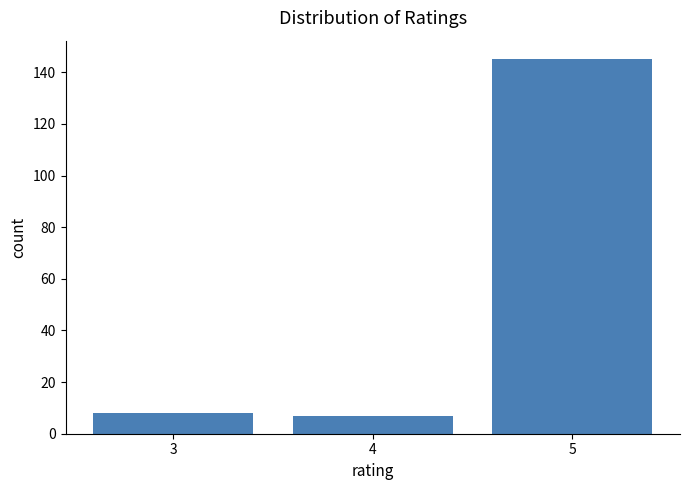

Reading left to right, extract all data points from this chart.

8	7	145